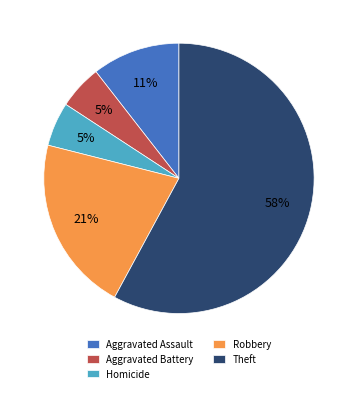

Is the sum of Aggravated Battery and Homicide greater than half?

No